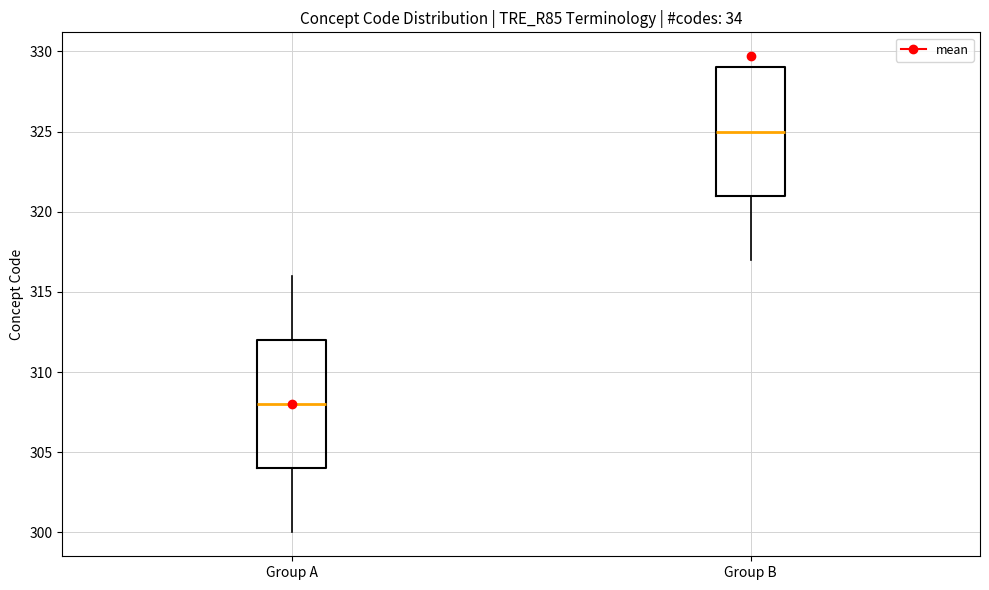

Where does the upper whisker of the box for Group A end on the y-axis? The values are not printed on the chart, so give them approximately, as read against the axis.

316